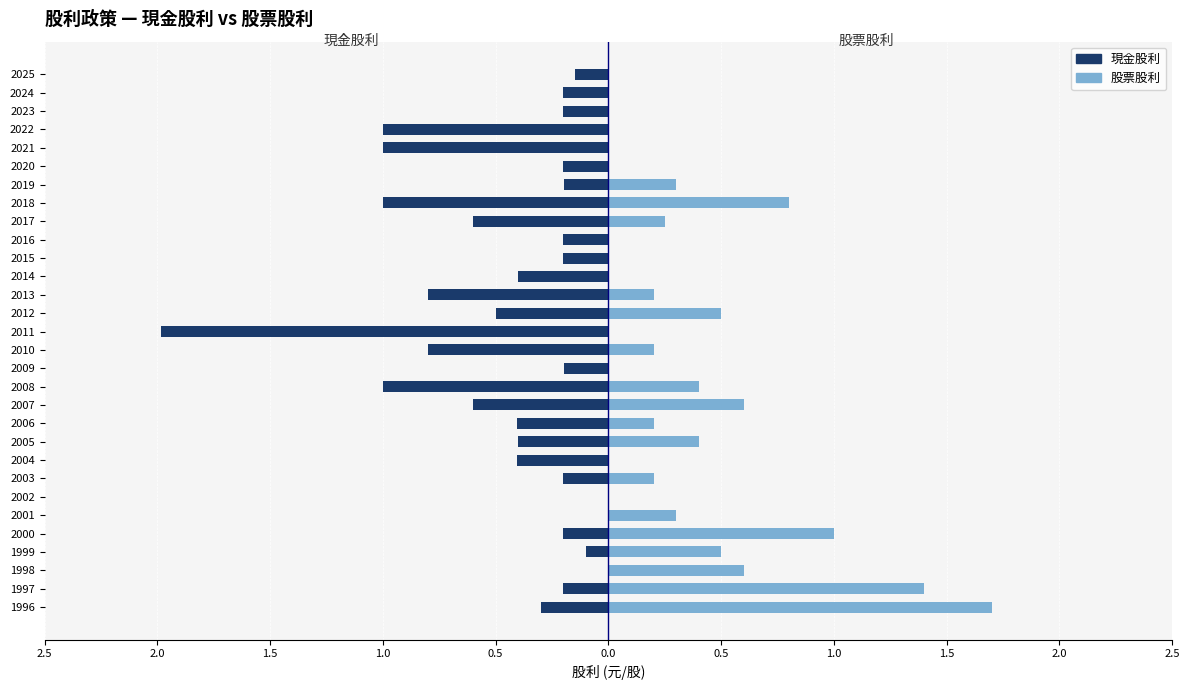

What is the average value of the 現金股利 series?

-0.4